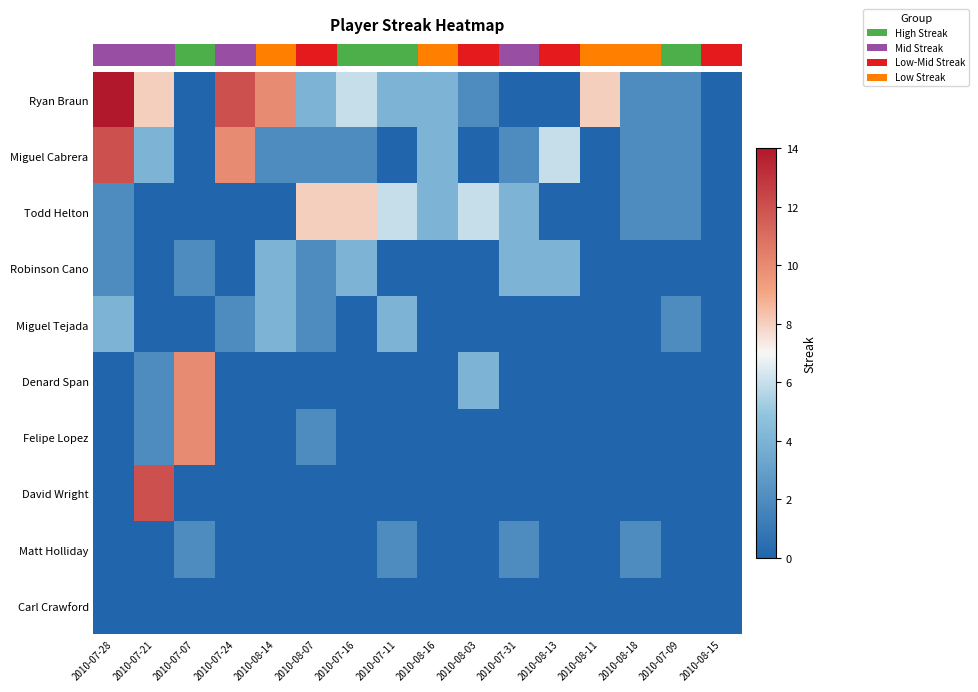

Reading right to left, transcribe all the data shown in this chart.

row_0: 2010-08-15=0	2010-07-09=2	2010-08-18=2	2010-08-11=8	2010-08-13=0	2010-07-31=0	2010-08-03=2	2010-08-16=4	2010-07-11=4	2010-07-16=6	2010-08-07=4	2010-08-14=10	2010-07-24=12	2010-07-07=0	2010-07-21=8	2010-07-28=14
row_1: 2010-08-15=0	2010-07-09=2	2010-08-18=2	2010-08-11=0	2010-08-13=6	2010-07-31=2	2010-08-03=0	2010-08-16=4	2010-07-11=0	2010-07-16=2	2010-08-07=2	2010-08-14=2	2010-07-24=10	2010-07-07=0	2010-07-21=4	2010-07-28=12
row_2: 2010-08-15=0	2010-07-09=2	2010-08-18=2	2010-08-11=0	2010-08-13=0	2010-07-31=4	2010-08-03=6	2010-08-16=4	2010-07-11=6	2010-07-16=8	2010-08-07=8	2010-08-14=0	2010-07-24=0	2010-07-07=0	2010-07-21=0	2010-07-28=2
row_3: 2010-08-15=0	2010-07-09=0	2010-08-18=0	2010-08-11=0	2010-08-13=4	2010-07-31=4	2010-08-03=0	2010-08-16=0	2010-07-11=0	2010-07-16=4	2010-08-07=2	2010-08-14=4	2010-07-24=0	2010-07-07=2	2010-07-21=0	2010-07-28=2
row_4: 2010-08-15=0	2010-07-09=2	2010-08-18=0	2010-08-11=0	2010-08-13=0	2010-07-31=0	2010-08-03=0	2010-08-16=0	2010-07-11=4	2010-07-16=0	2010-08-07=2	2010-08-14=4	2010-07-24=2	2010-07-07=0	2010-07-21=0	2010-07-28=4
row_5: 2010-08-15=0	2010-07-09=0	2010-08-18=0	2010-08-11=0	2010-08-13=0	2010-07-31=0	2010-08-03=4	2010-08-16=0	2010-07-11=0	2010-07-16=0	2010-08-07=0	2010-08-14=0	2010-07-24=0	2010-07-07=10	2010-07-21=2	2010-07-28=0
row_6: 2010-08-15=0	2010-07-09=0	2010-08-18=0	2010-08-11=0	2010-08-13=0	2010-07-31=0	2010-08-03=0	2010-08-16=0	2010-07-11=0	2010-07-16=0	2010-08-07=2	2010-08-14=0	2010-07-24=0	2010-07-07=10	2010-07-21=2	2010-07-28=0
row_7: 2010-08-15=0	2010-07-09=0	2010-08-18=0	2010-08-11=0	2010-08-13=0	2010-07-31=0	2010-08-03=0	2010-08-16=0	2010-07-11=0	2010-07-16=0	2010-08-07=0	2010-08-14=0	2010-07-24=0	2010-07-07=0	2010-07-21=12	2010-07-28=0
row_8: 2010-08-15=0	2010-07-09=0	2010-08-18=2	2010-08-11=0	2010-08-13=0	2010-07-31=2	2010-08-03=0	2010-08-16=0	2010-07-11=2	2010-07-16=0	2010-08-07=0	2010-08-14=0	2010-07-24=0	2010-07-07=2	2010-07-21=0	2010-07-28=0
row_9: 2010-08-15=0	2010-07-09=0	2010-08-18=0	2010-08-11=0	2010-08-13=0	2010-07-31=0	2010-08-03=0	2010-08-16=0	2010-07-11=0	2010-07-16=0	2010-08-07=0	2010-08-14=0	2010-07-24=0	2010-07-07=0	2010-07-21=0	2010-07-28=0